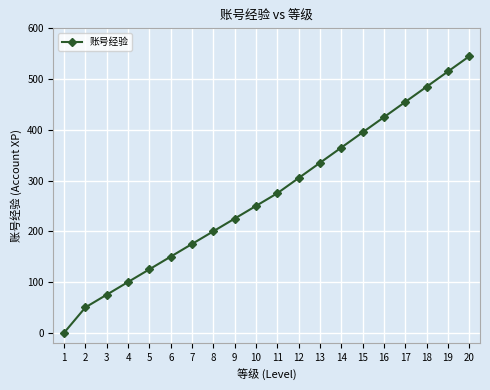

Is this an area chart (filled region under the line)?

No